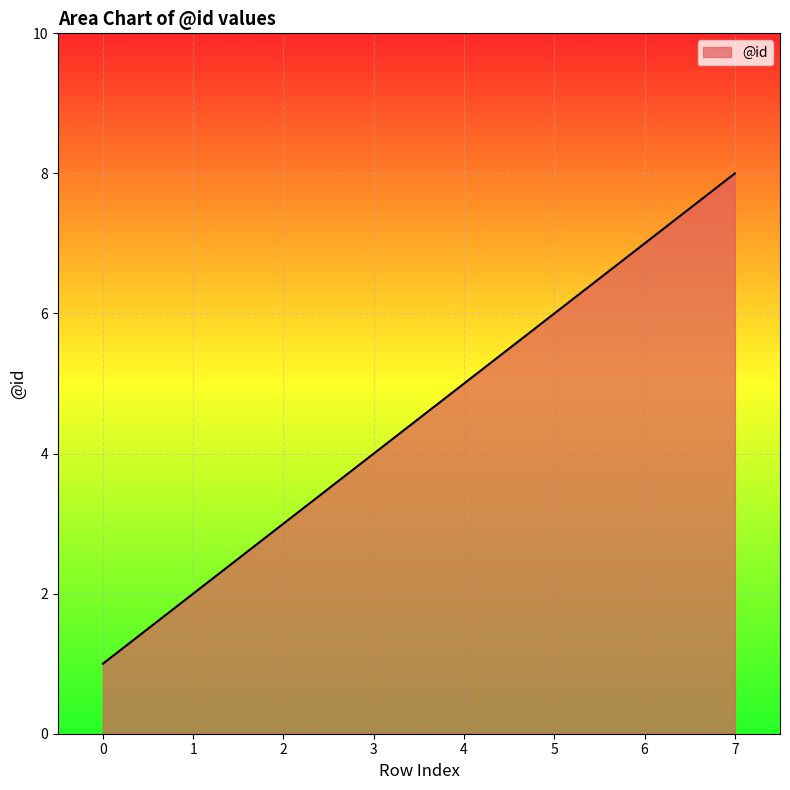

Rank the categories by value from lowest to highest.

0, 1, 2, 3, 4, 5, 6, 7